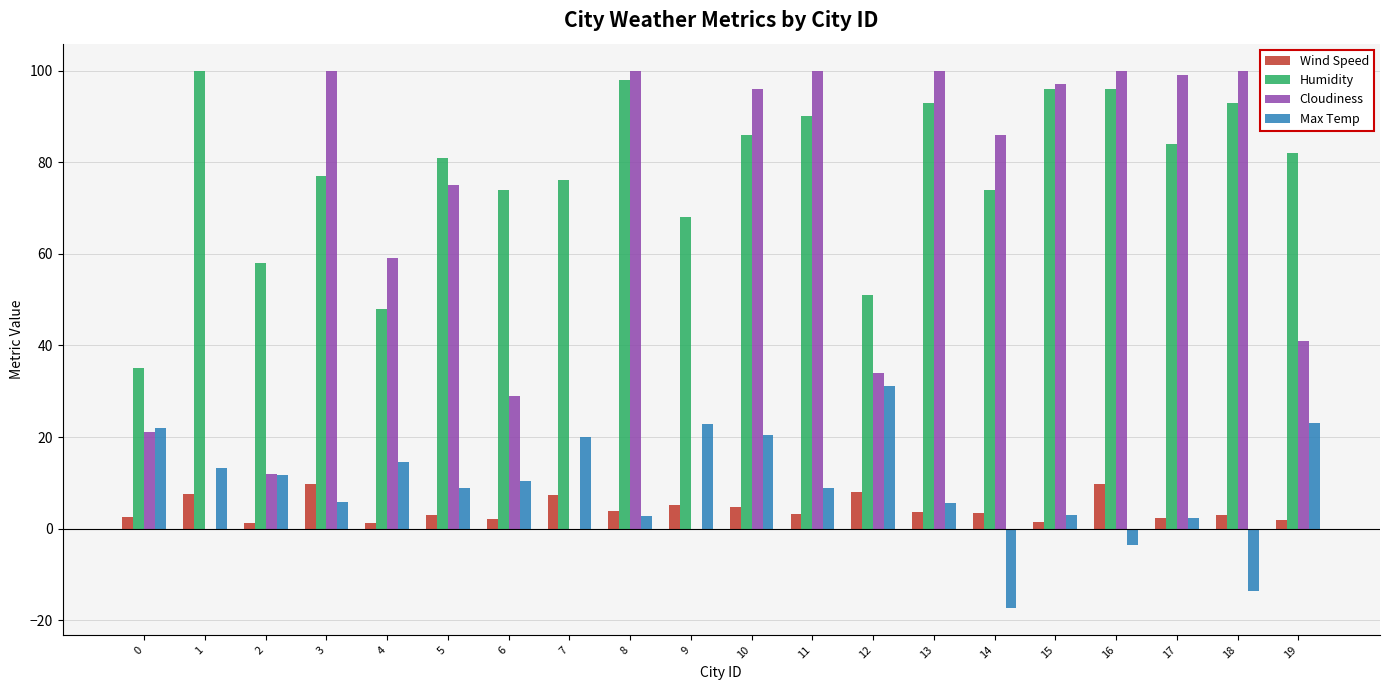

What is the greatest value displayed?

100.0